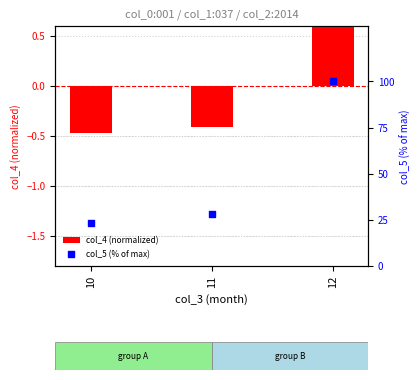

What are all the series names shown in the legend?

col_4 (normalized), col_5 (% of max)